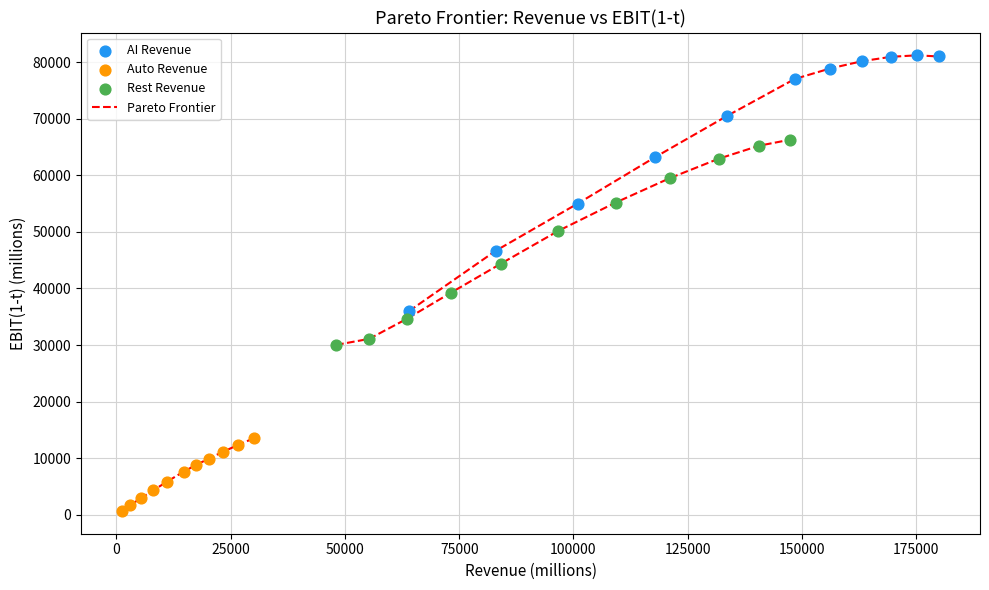

Which series has the widest spread of Y values?

AI Revenue